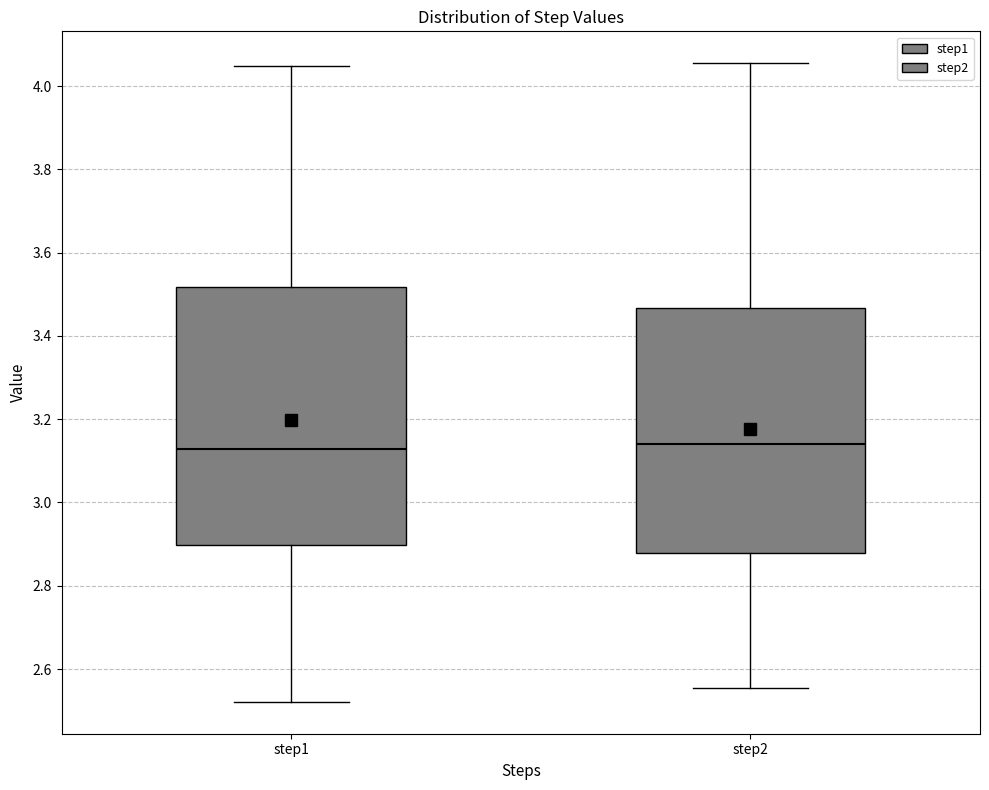

Reading left to right, read every box against the y-axis: the position of its median line, the range the box covers, and the ends of its whiskers. The values are not printed on the chart, so give them approximately, as read against the axis.

step1: median 3.12, box 2.90 to 3.52, whiskers 2.52 to 4.04
step2: median 3.14, box 2.88 to 3.46, whiskers 2.56 to 4.06